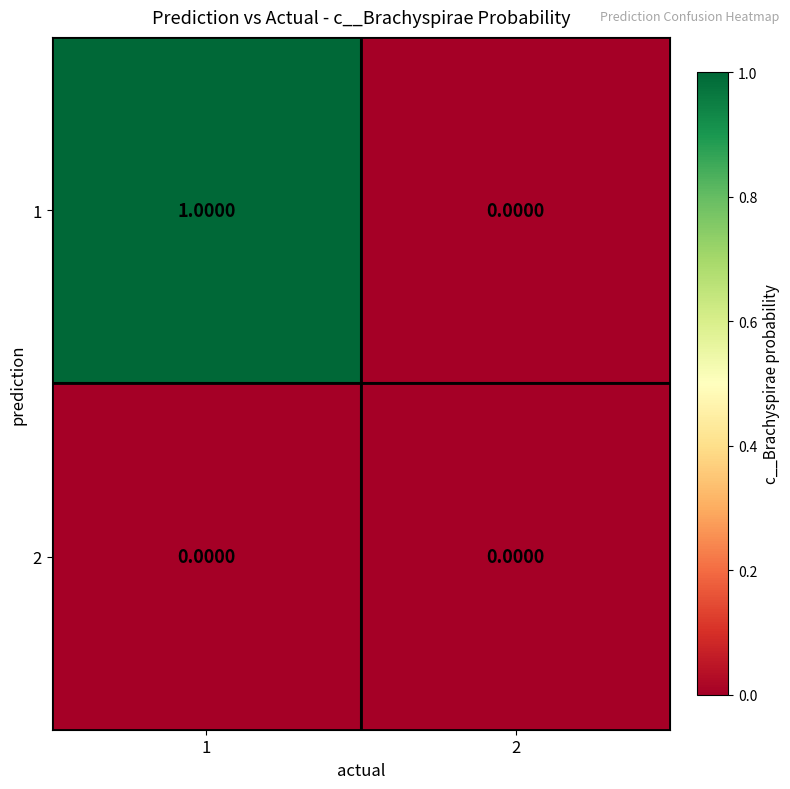

At which category does the chart reach its peak across all series?

1